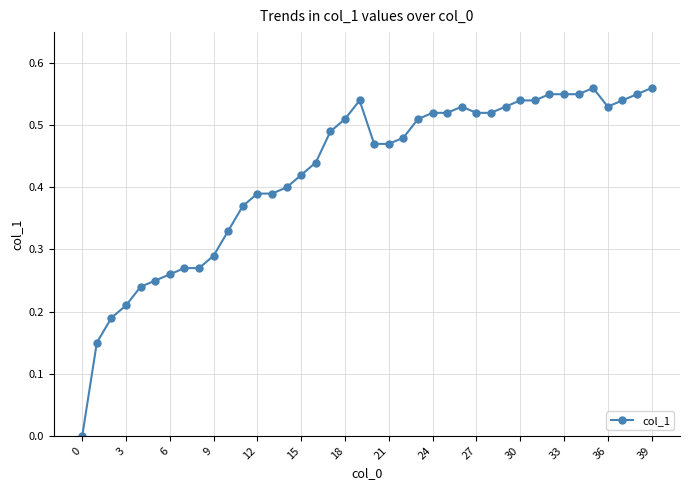

Is this an area chart (filled region under the line)?

No